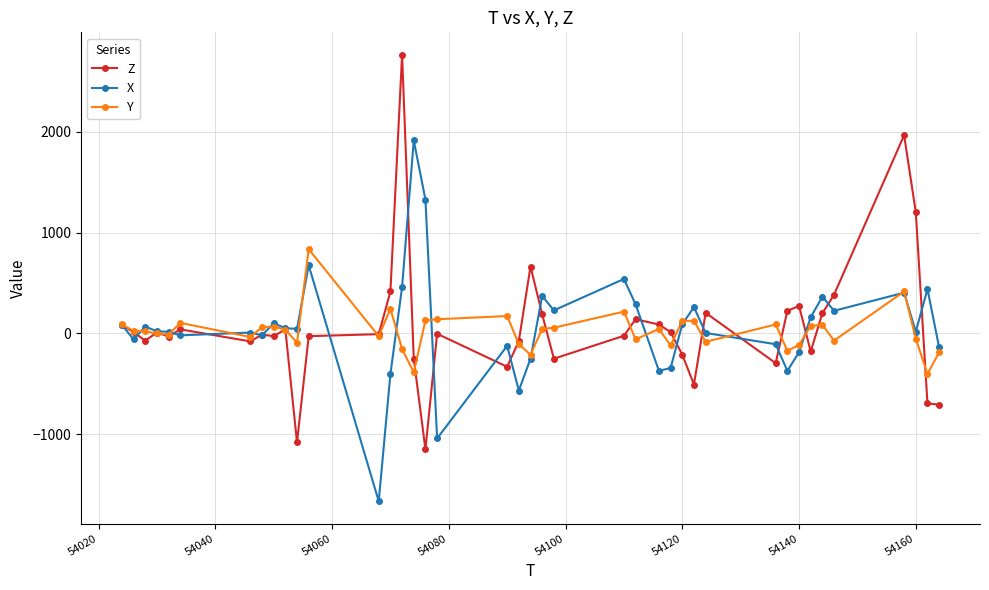

After their last crossing, which series has the higher values: Z or Y?

Y